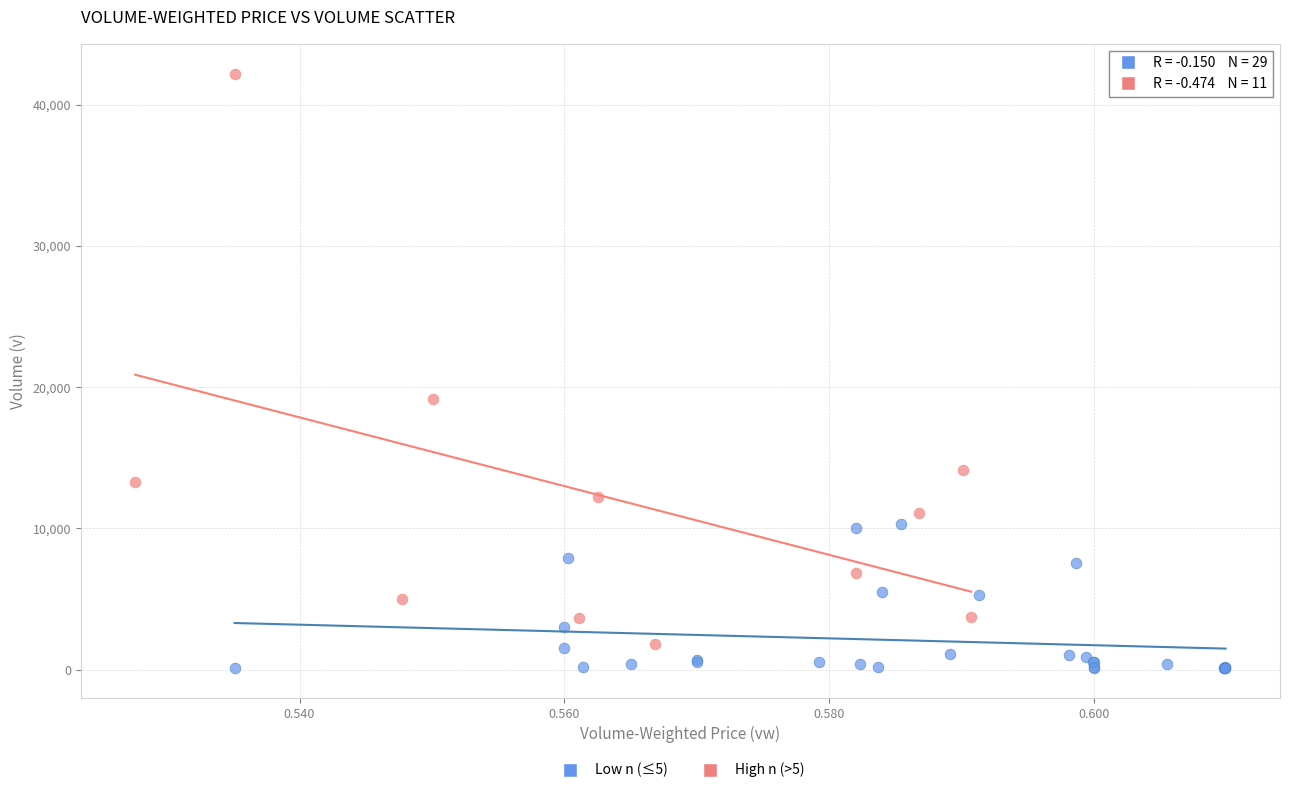

Which series contains the highest Y value?

High n (>5)